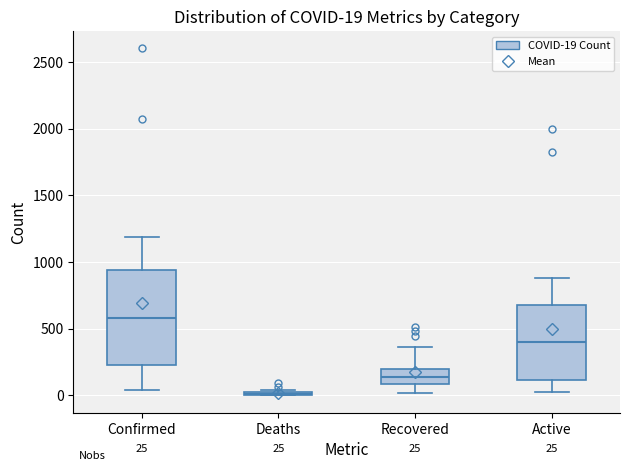

Comparing the boxes themselves (not the whiskers), which one is the tallest?

Confirmed